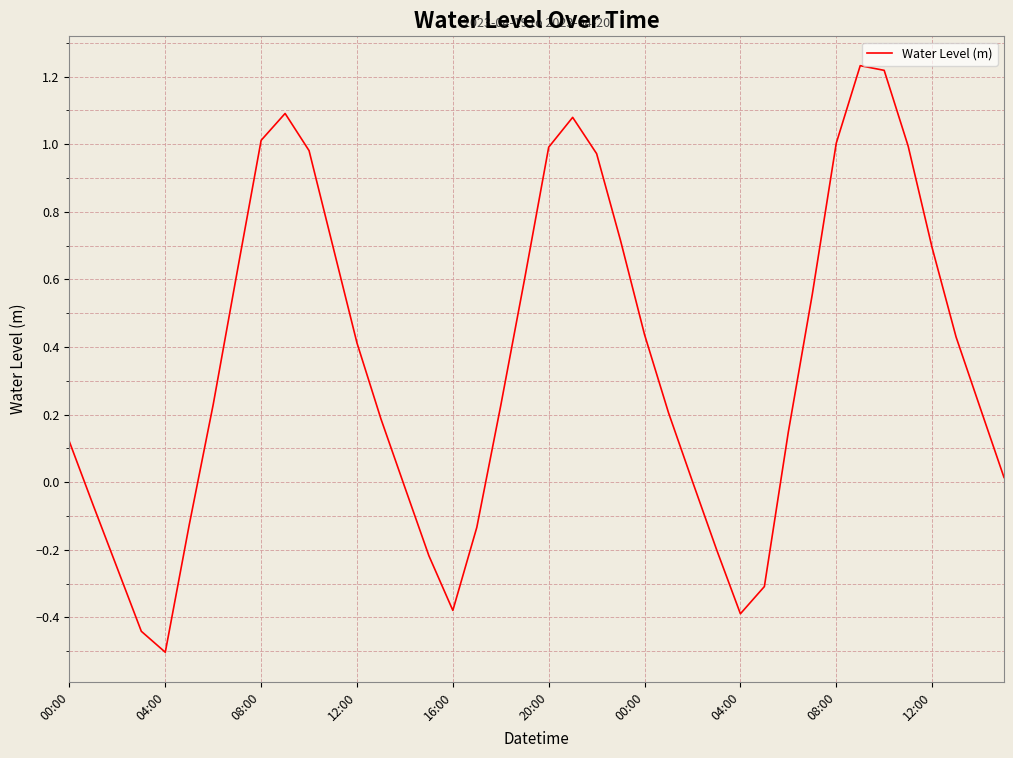

What is the minimum value shown in the chart?

-0.5